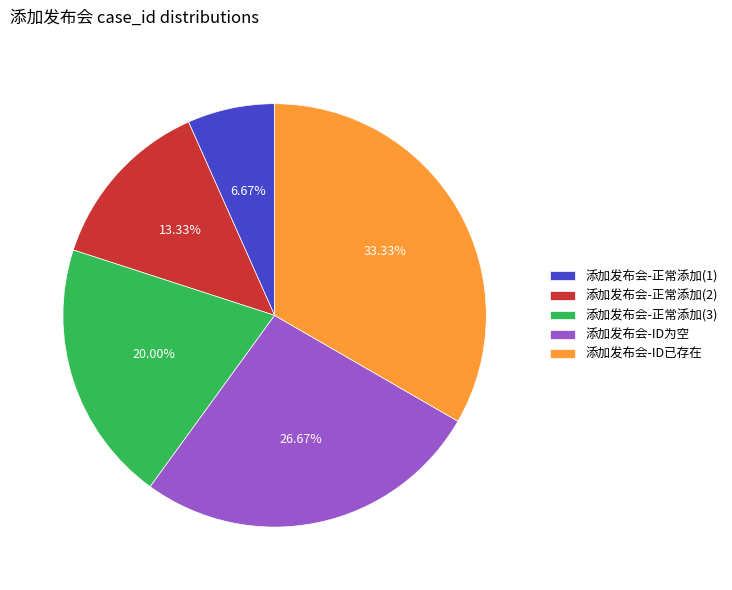

Rank the categories by value from lowest to highest.

添加发布会-正常添加(1), 添加发布会-正常添加(2), 添加发布会-正常添加(3), 添加发布会-ID为空, 添加发布会-ID已存在